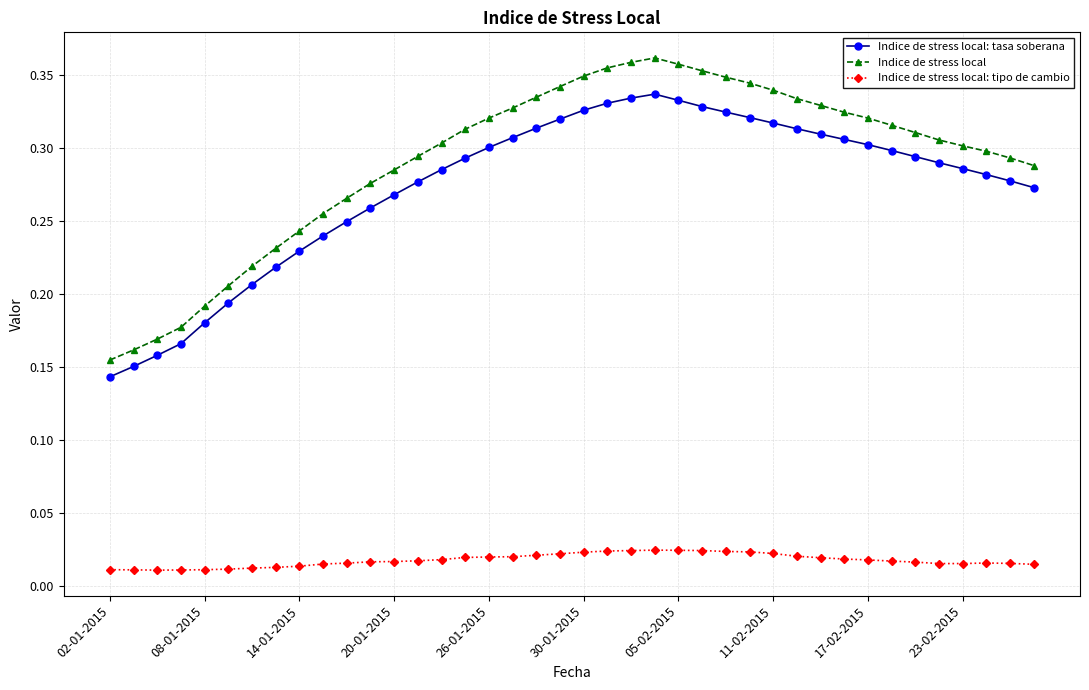

List the series in order of their peak value, lowest first.

Indice de stress local: tipo de cambio, Indice de stress local: tasa soberana, Indice de stress local